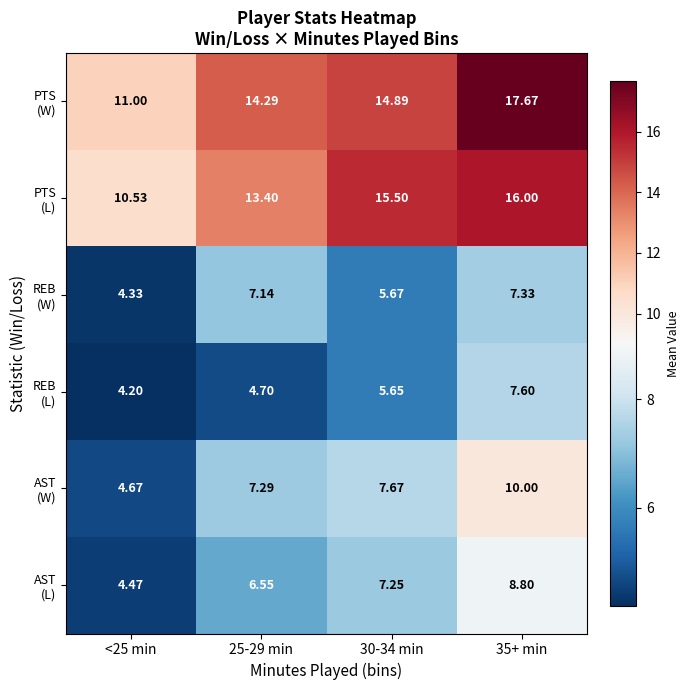

At which category is the sum across all series the highest?

35+ min